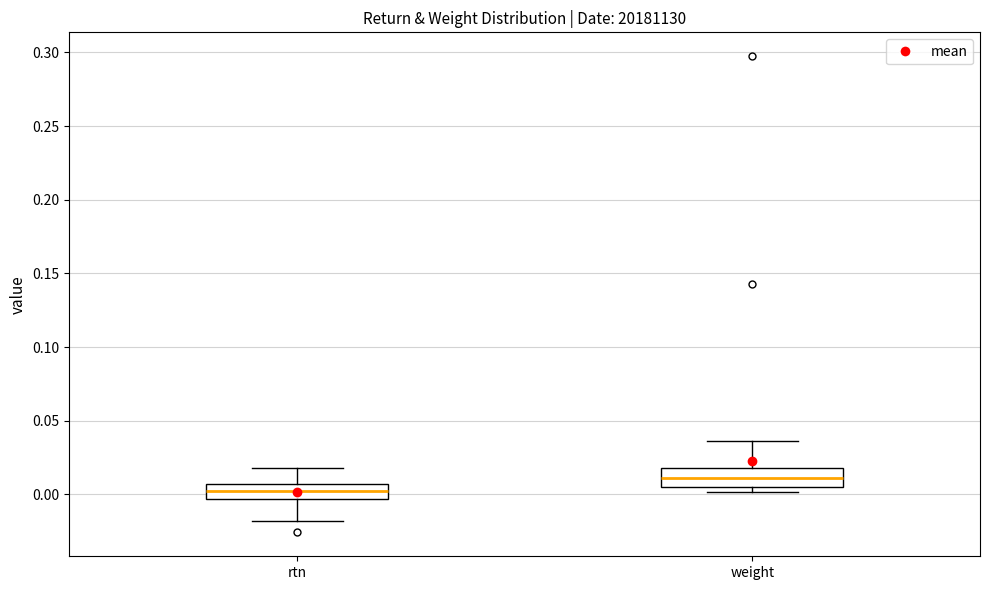

Reading left to right, transcribe this box plot: for each box, give where its median line is, the range the box spans, and where its two whiskers end, as read against the y-axis. The values are not printed on the chart, so give them approximately, as read against the axis.

rtn: median 0.000, box -0.005 to 0.005, whiskers -0.020 to 0.020
weight: median 0.010, box 0.005 to 0.020, whiskers 0.000 to 0.035